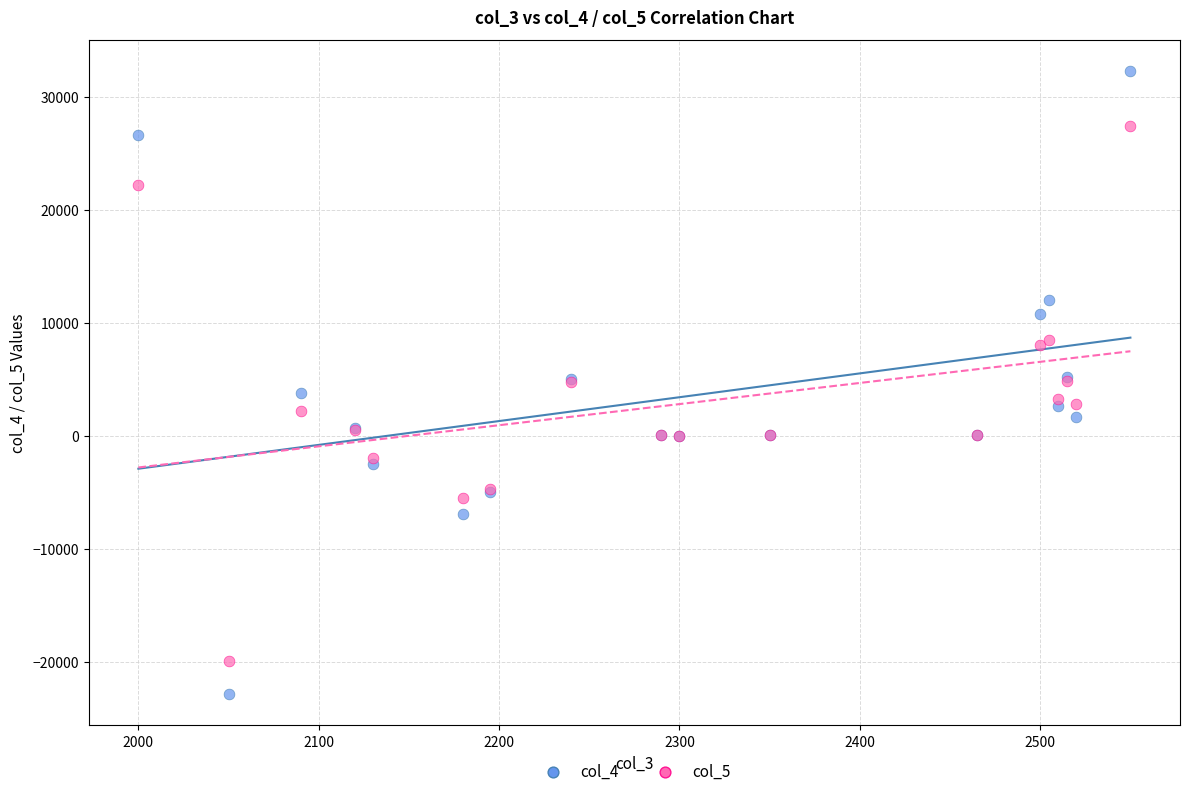

Which series contains the lowest Y value?

col_4